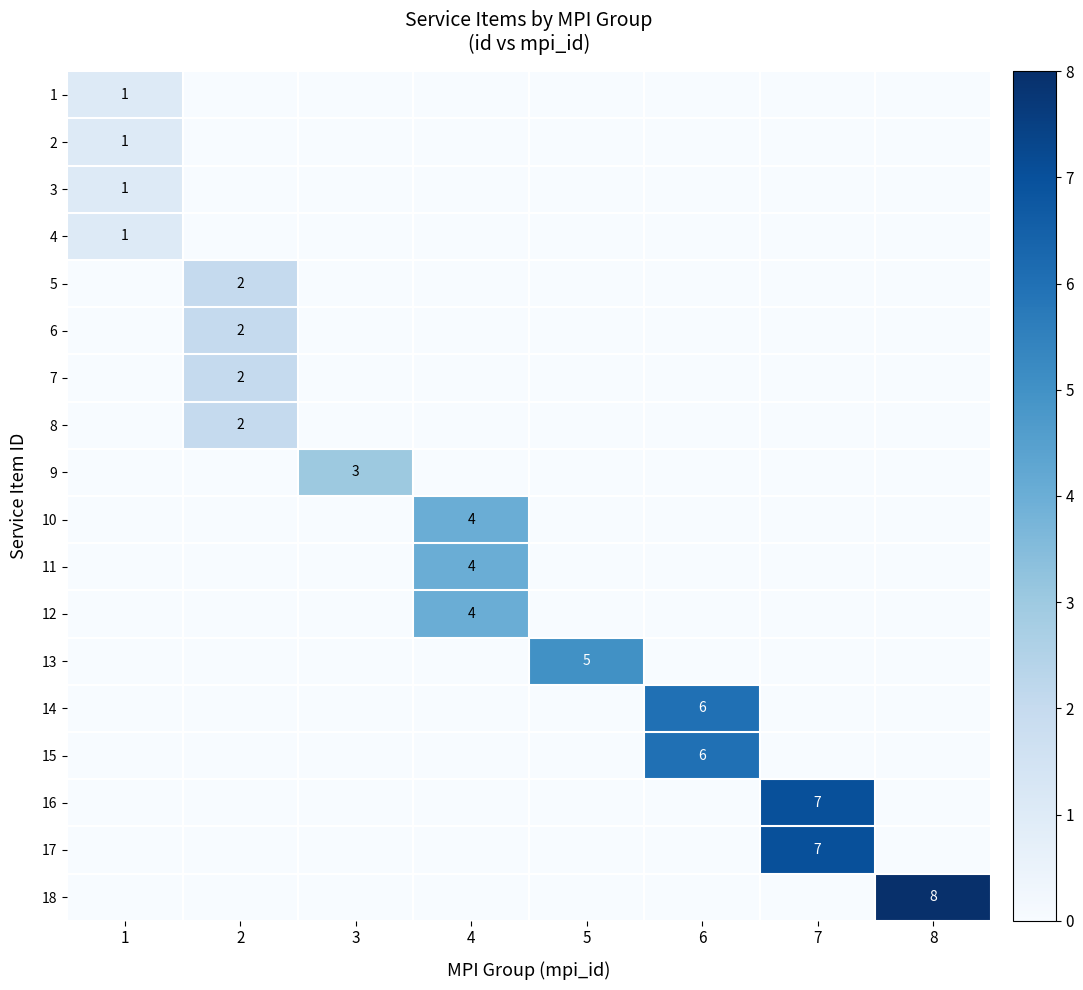

The value of 6 at 2 is 2. True or false?

True